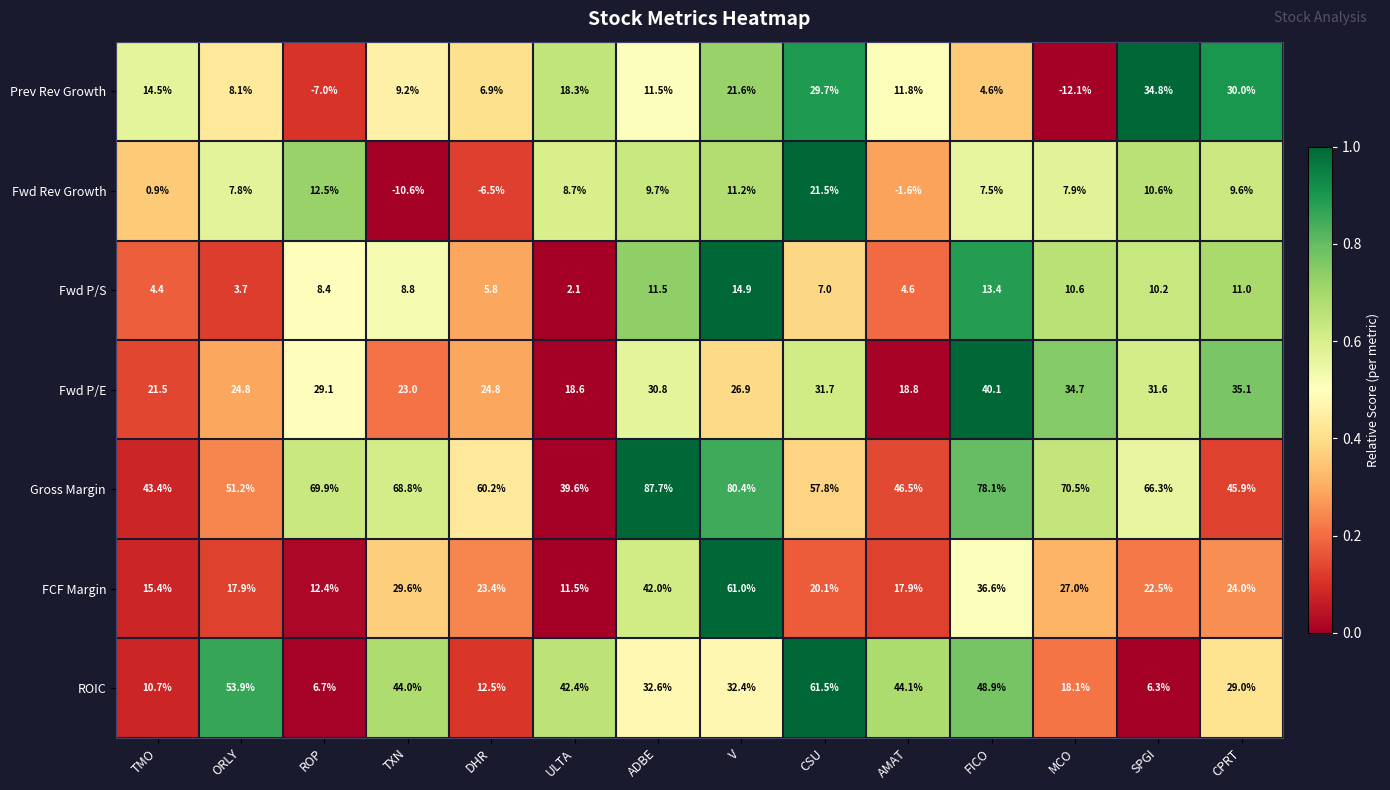

Which series has the largest total across all categories?

Gross Margin